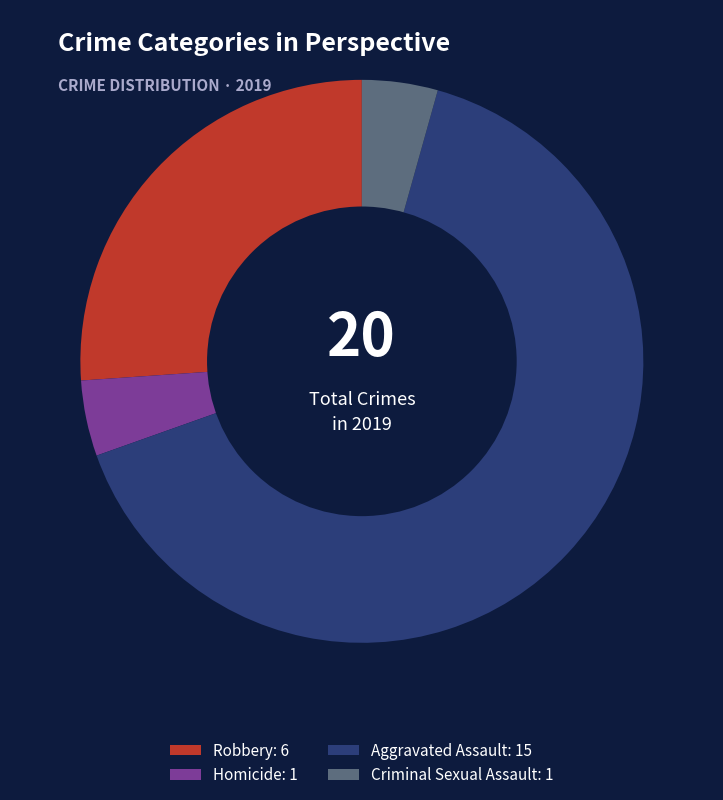

Is there any slice that represents more than half of the pie?

Yes